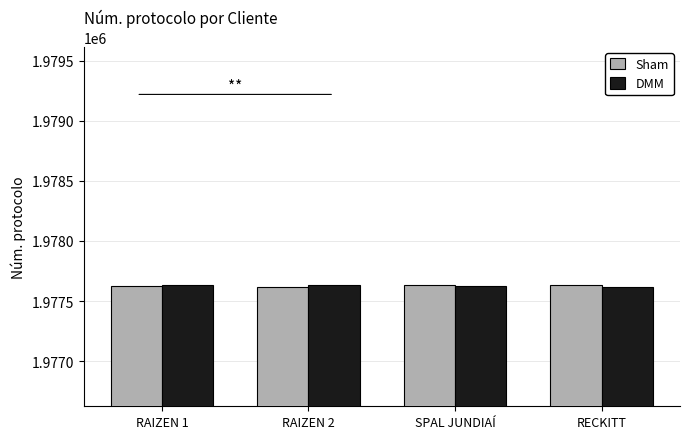

True or false: DMM has a value of 3057577 at RECKITT.

False